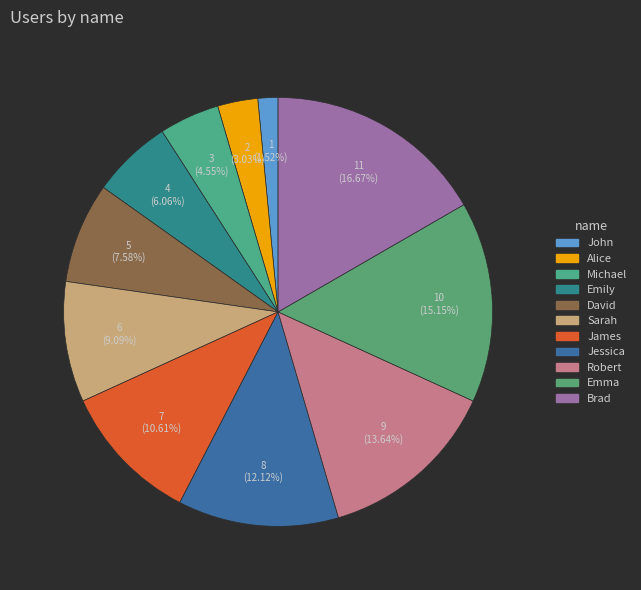

What is the ratio of the value at Brad to the value at Alice?

5.5